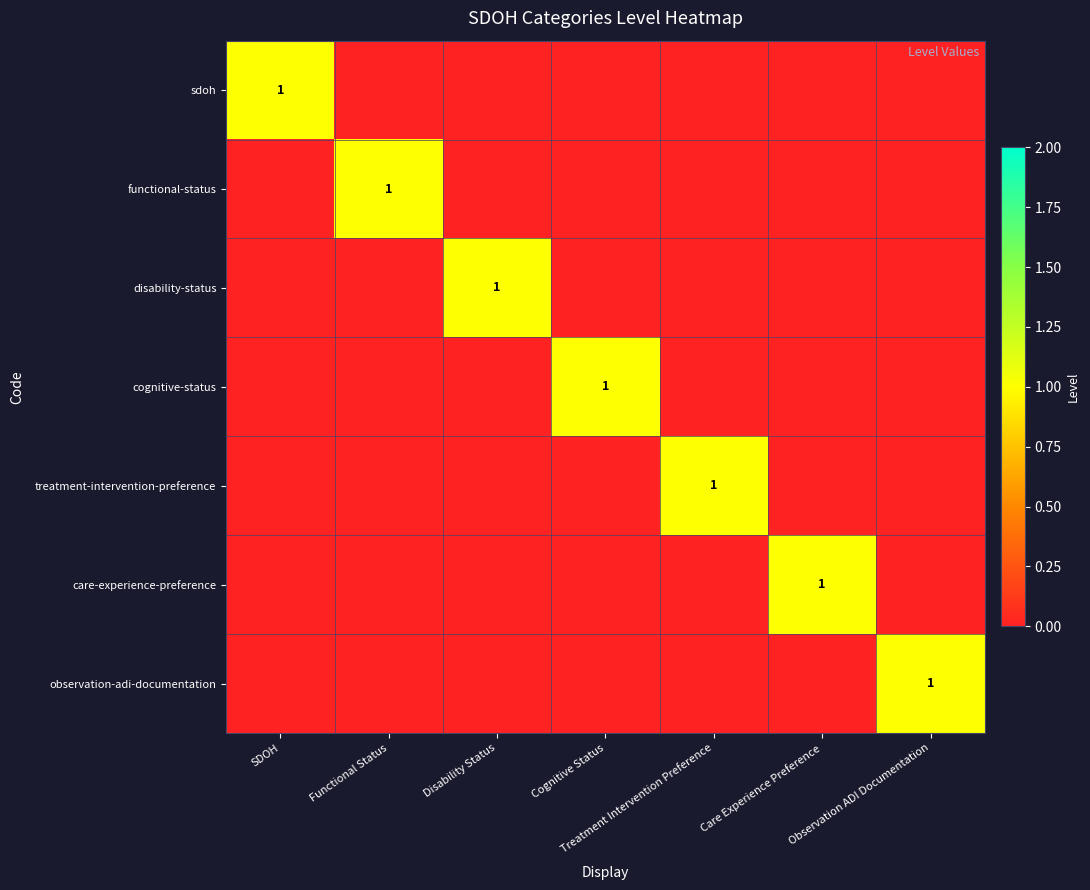

Is it true that observation-adi-documentation equals 2 at Observation ADI Documentation?

False